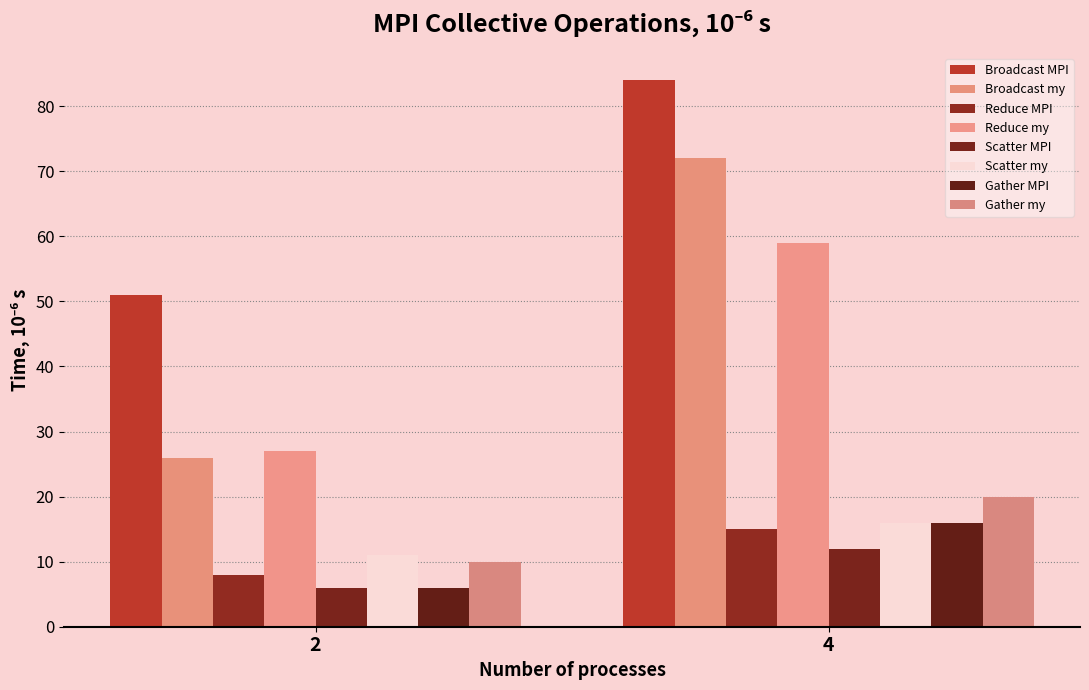

How many values in the Reduce my series are below 59?

1